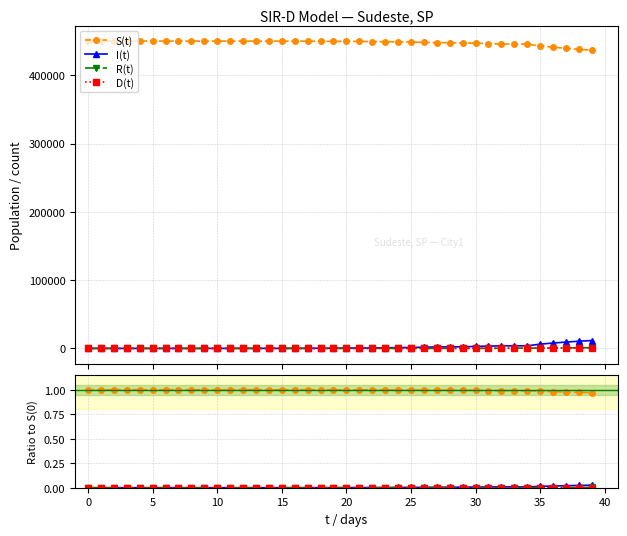

Which has a higher value, 26 or 29?

26